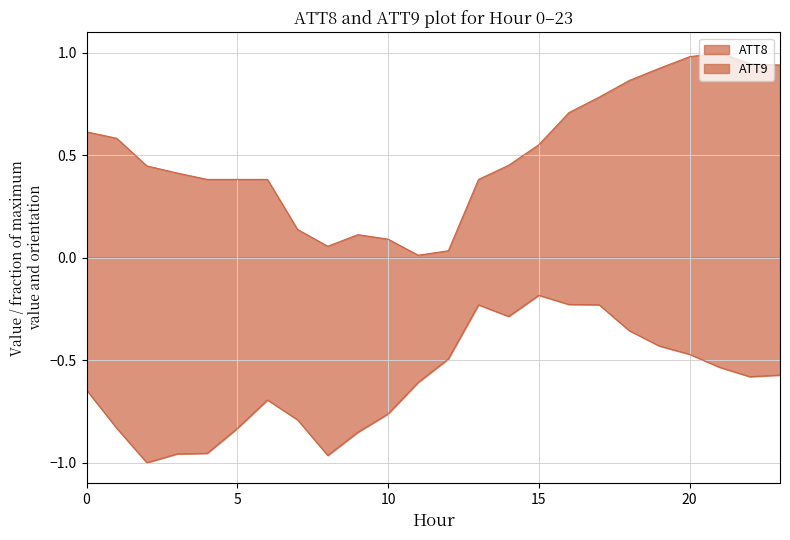

Between 14 and 18, which series saw the biggest shift?

ATT8